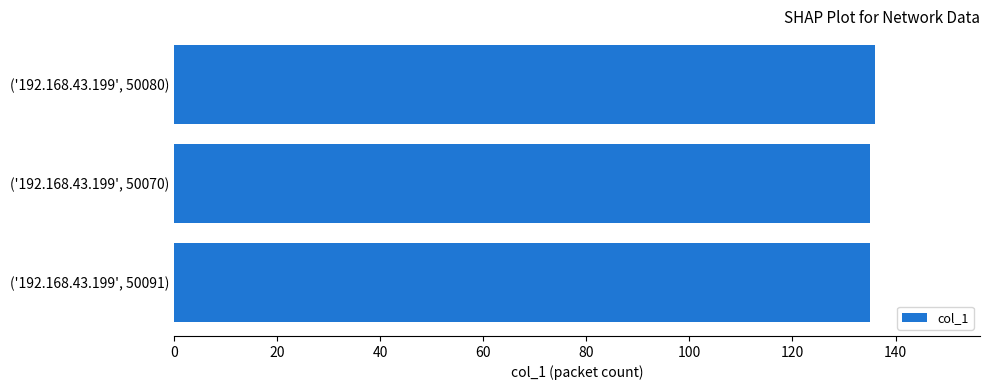

The chart shows a value of 135 at ('192.168.43.199', 50070). True or false?

True